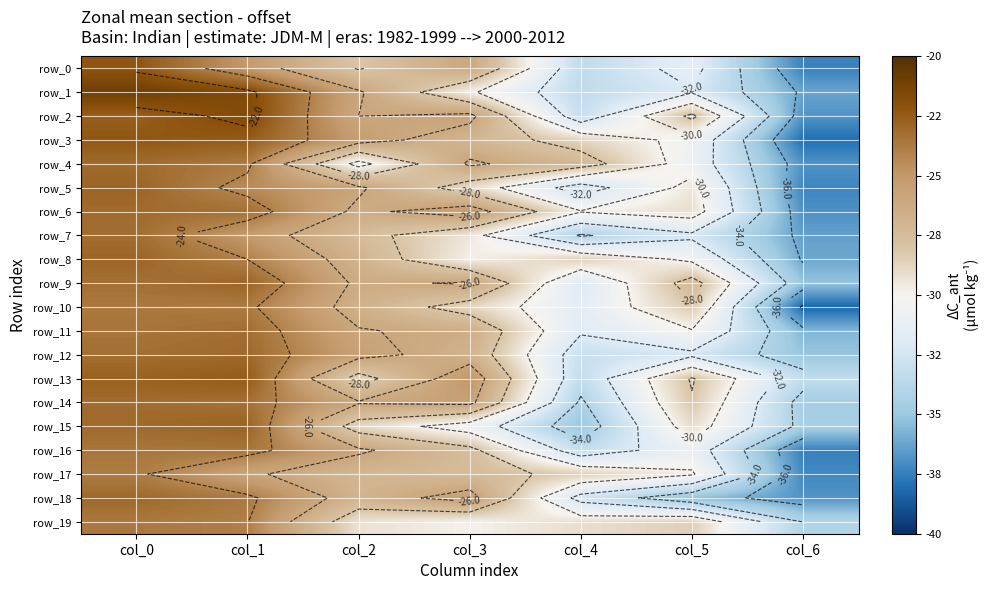

What is the difference between the highest and lowest values at col_1?

4.1